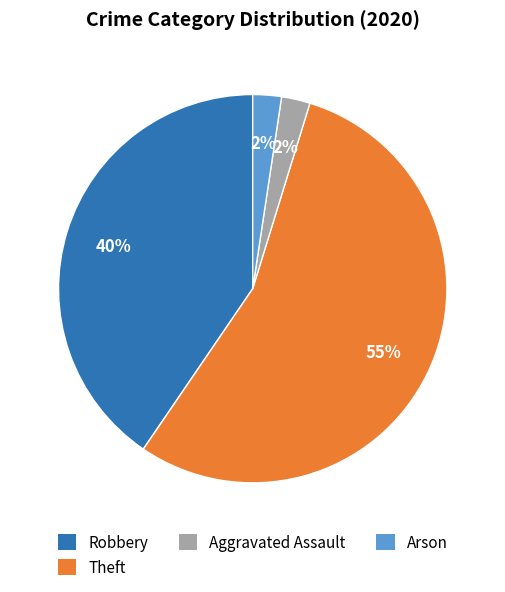

To the nearest percent, what portion does Aggravated Assault represent?

2%